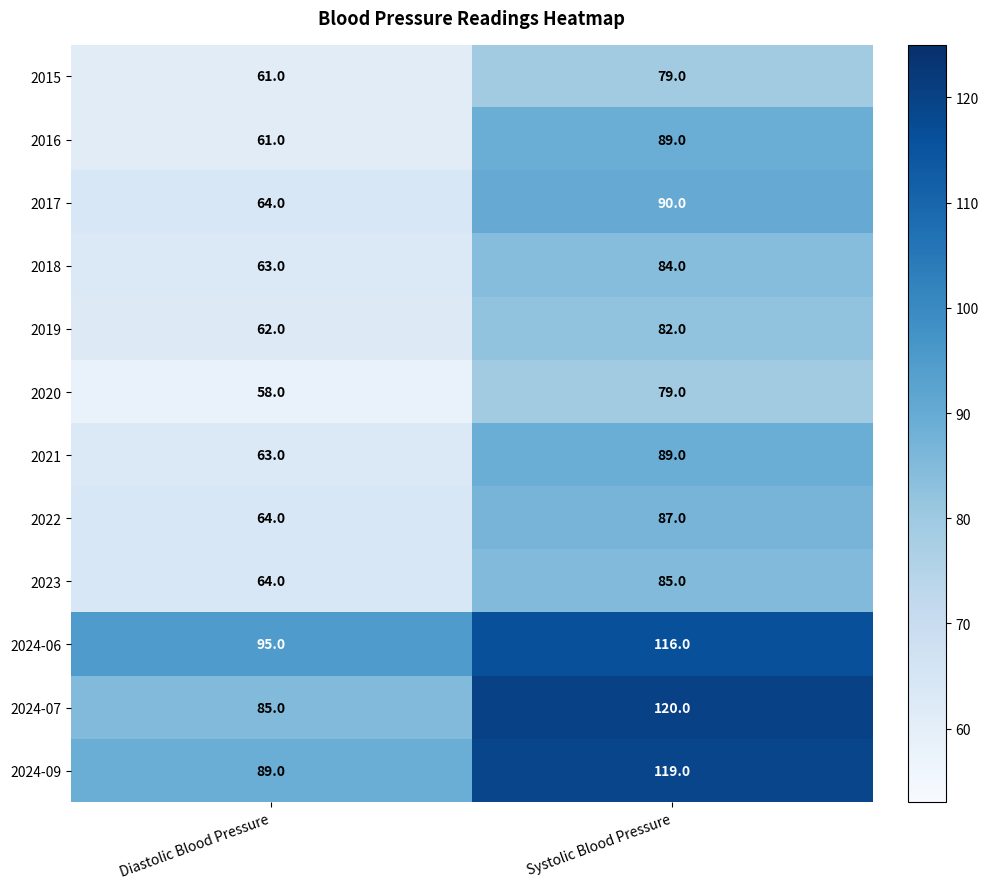

What is the difference between the highest and lowest values at Diastolic Blood Pressure?

37